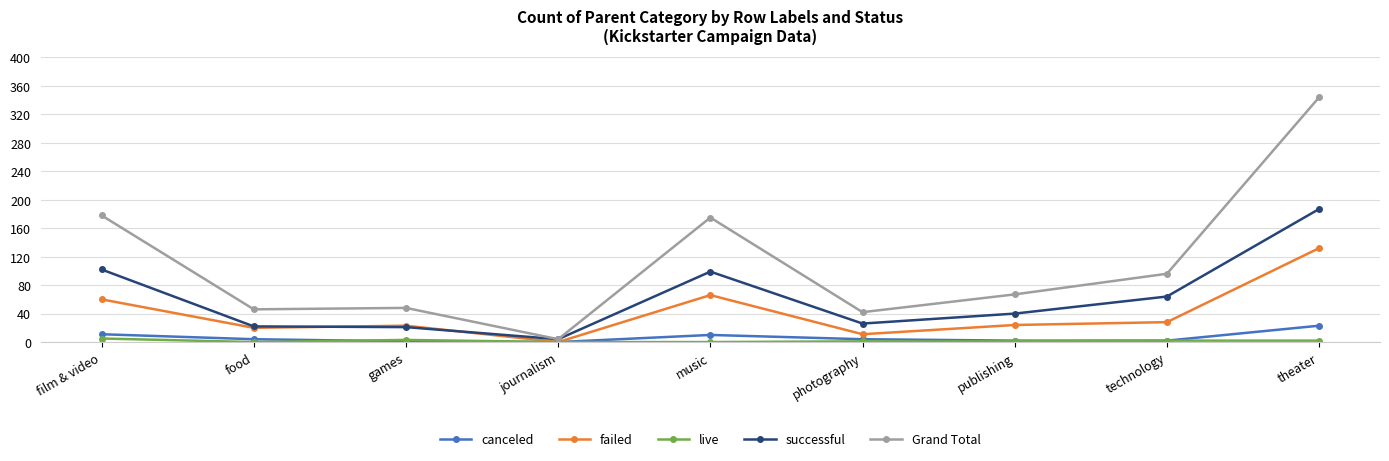

What is the difference between the highest and lowest values at photography?

41